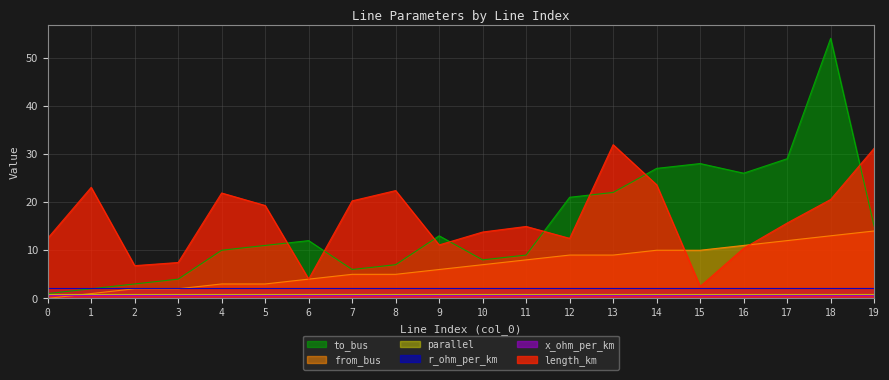

How many lines are shown in the chart?

6